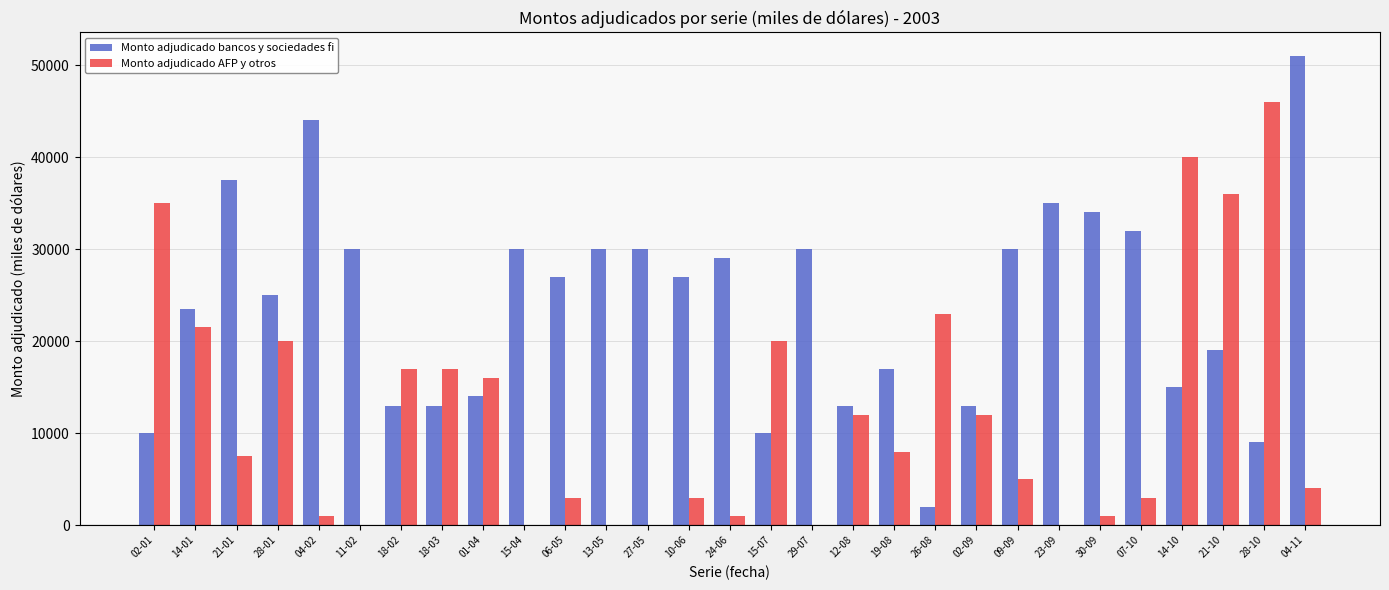

Between 02-01 and 15-07, which series saw the biggest shift?

Monto adjudicado AFP y otros